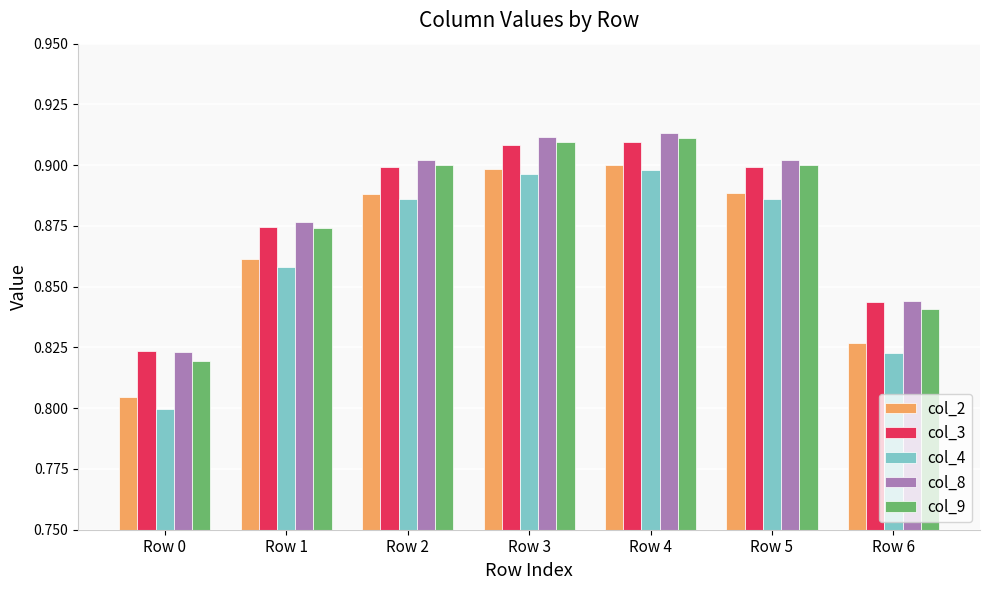

What is the sum of the col_9 values at Row 4 and Row 2?

1.8